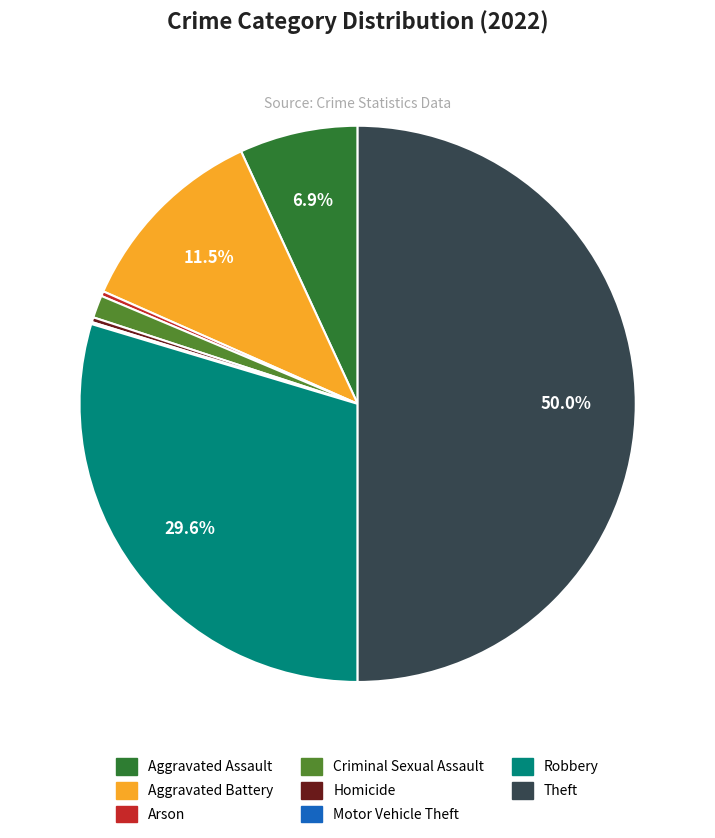

What percentage is NOT represented by Aggravated Battery?

88.5%